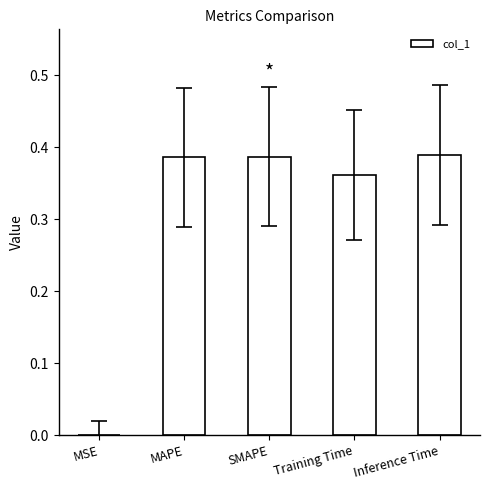

Is it true that the value at SMAPE is 0.5?

False